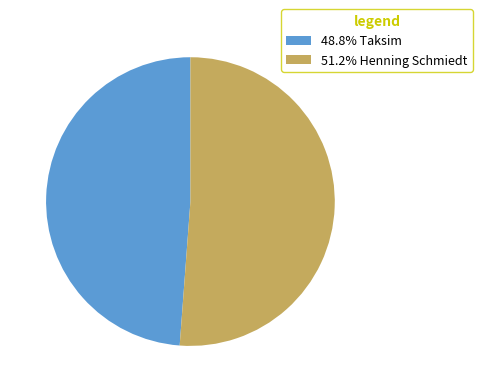

Is there any slice that represents more than half of the pie?

Yes